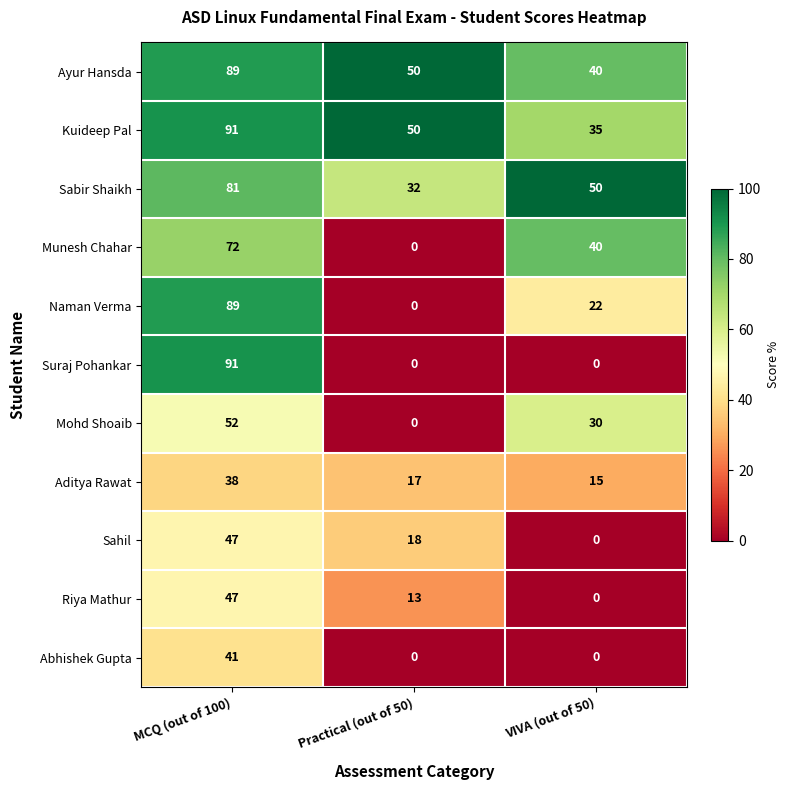

Which series changed the most between MCQ (out of 100) and Practical (out of 50)?

Suraj Pohankar